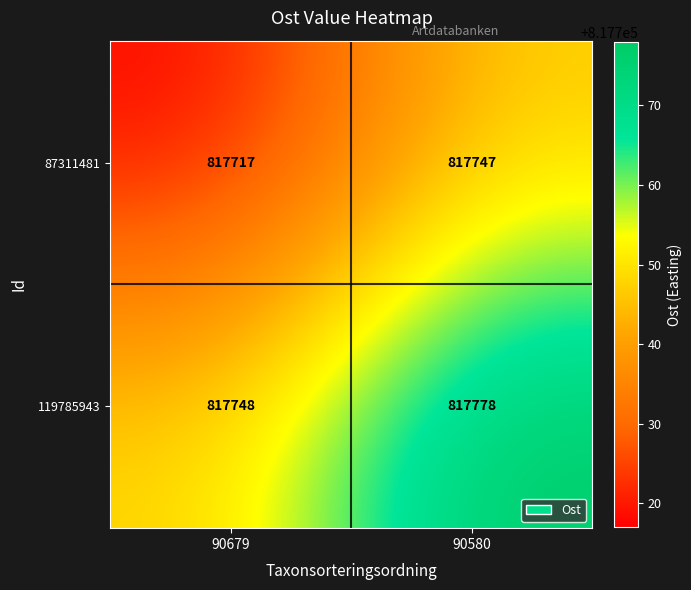

Rank the categories by 119785943 value from highest to lowest.

90580, 90679